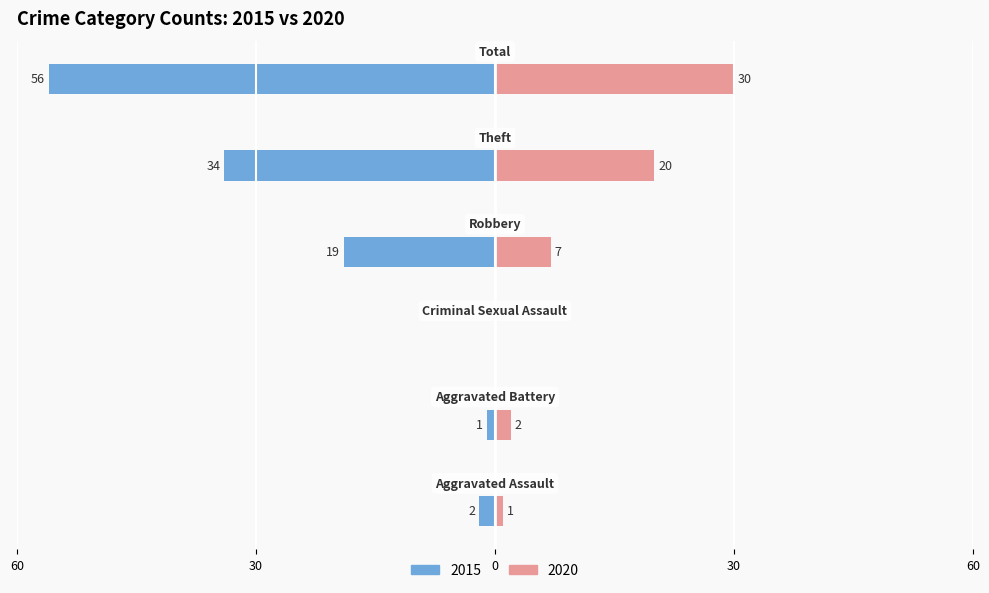

Between Aggravated Battery and Theft, which is larger?

Theft